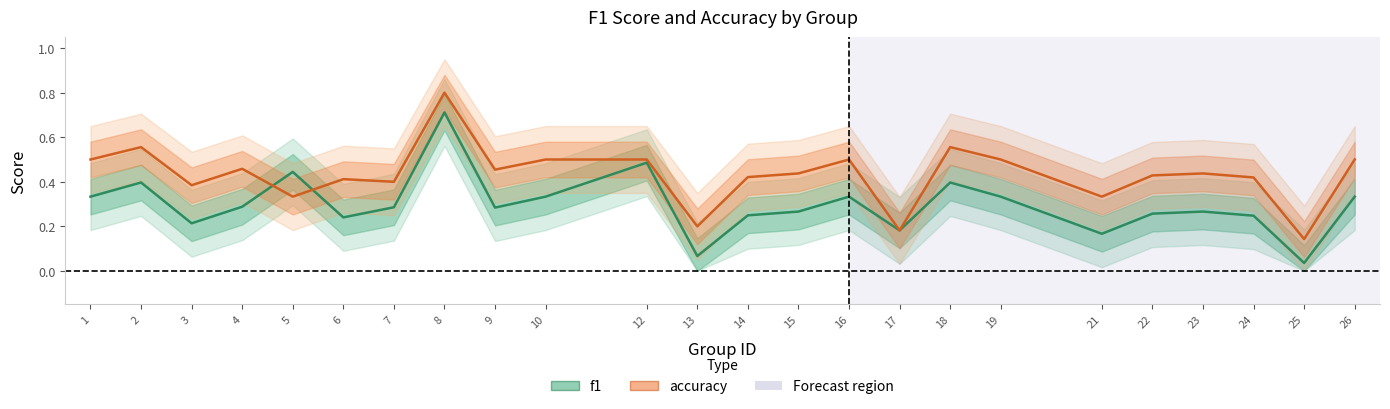

Is it true that accuracy equals 0.8 at 2?

False